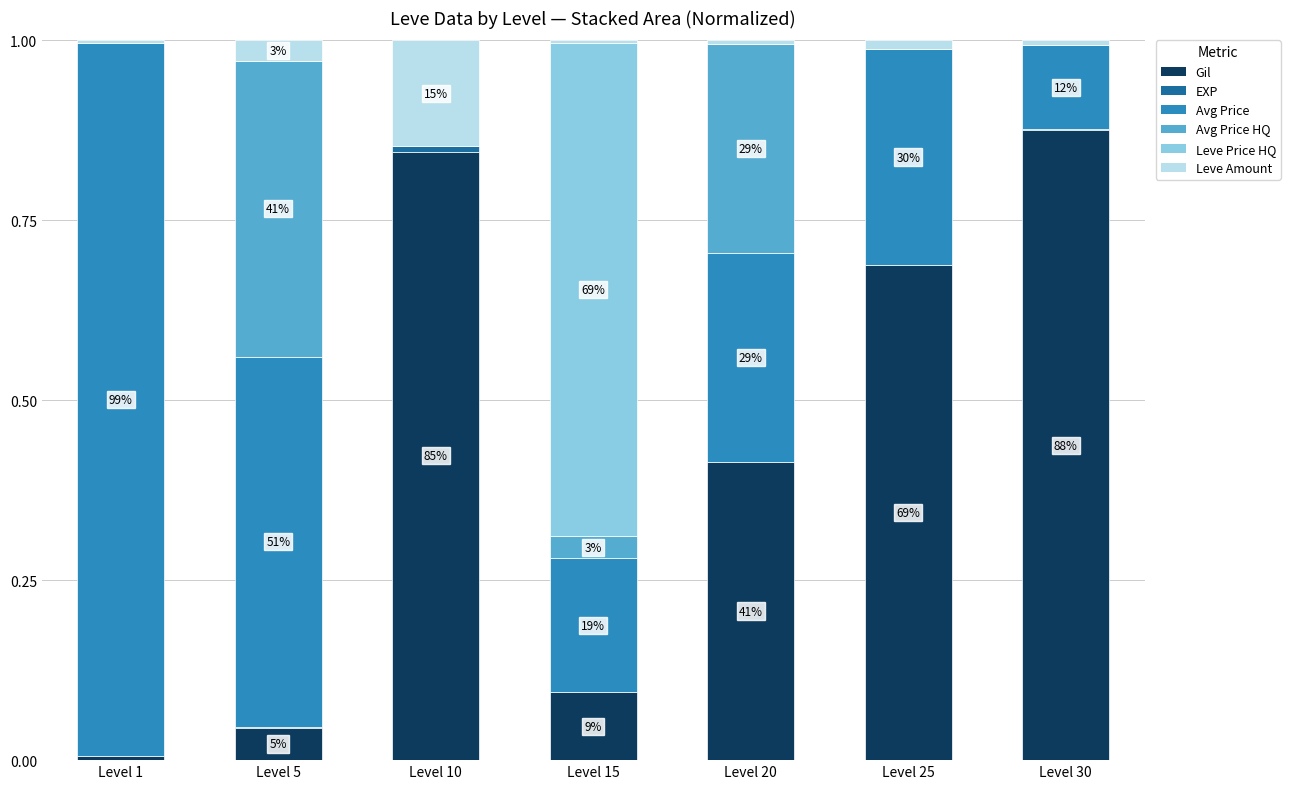

Count the number of data series in this chart.

6